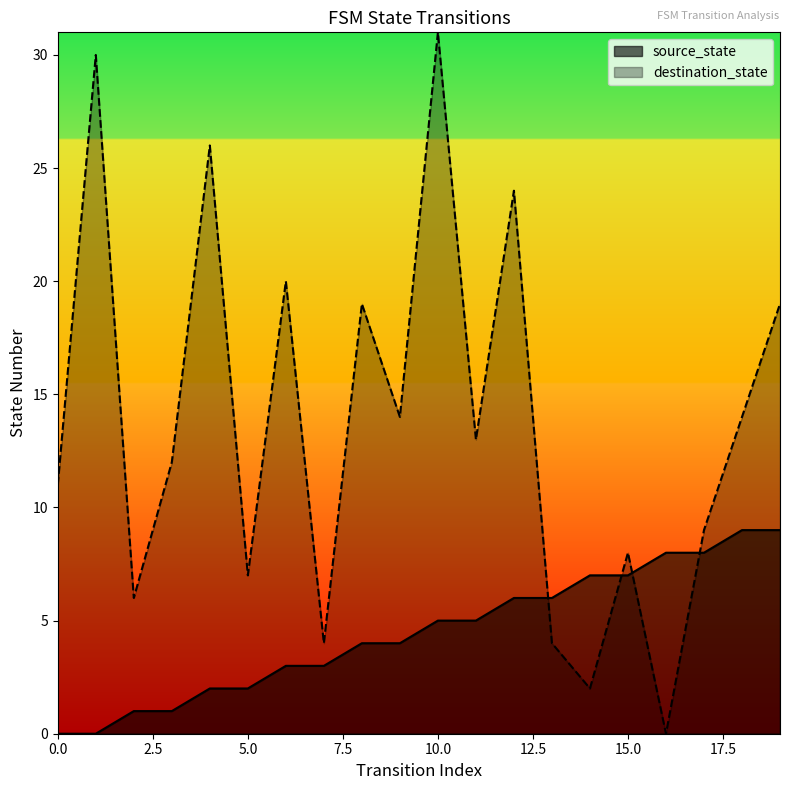

What is the sum of the destination_state values at 12 and 15?

32